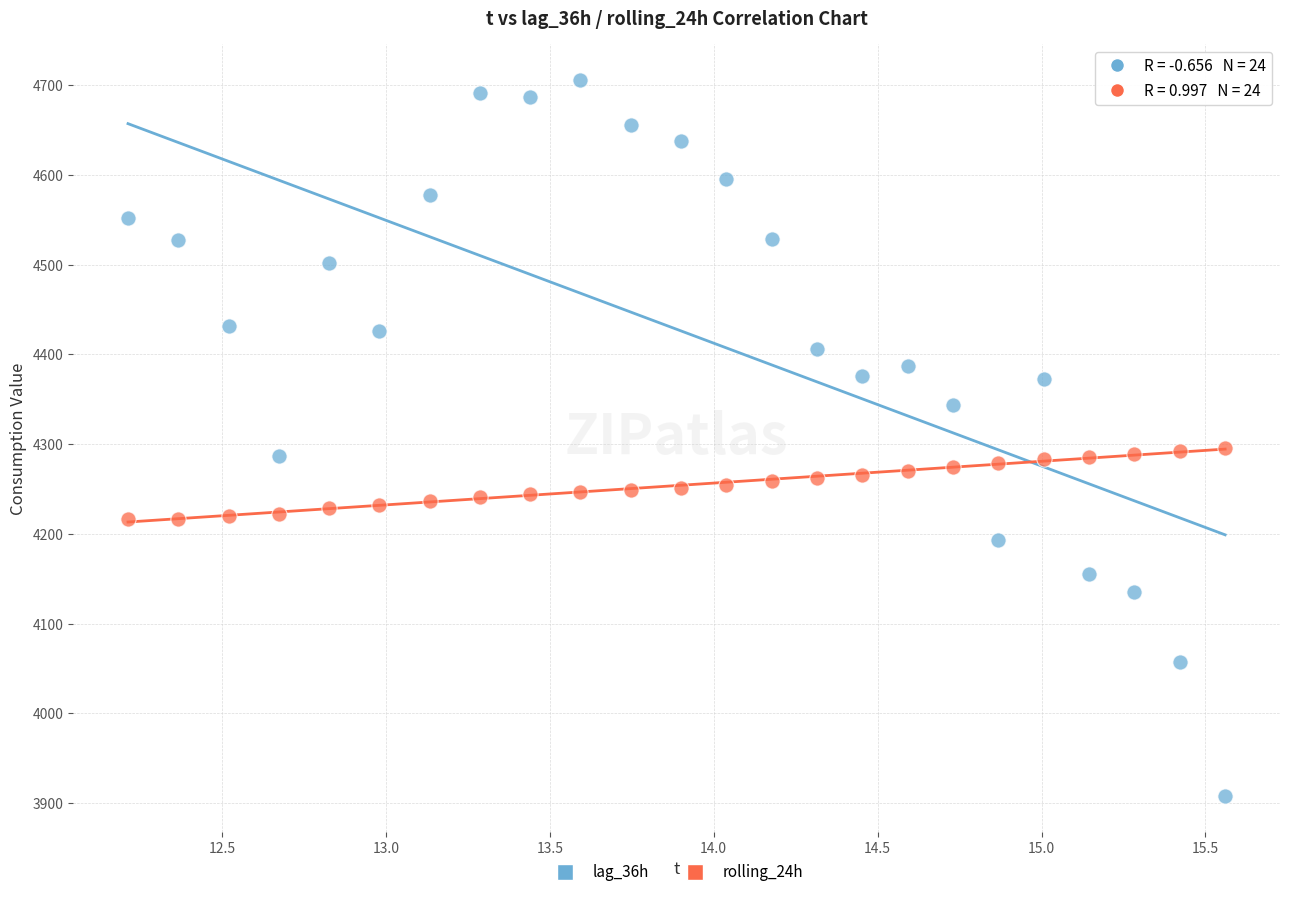

Which series contains the lowest Y value?

lag_36h